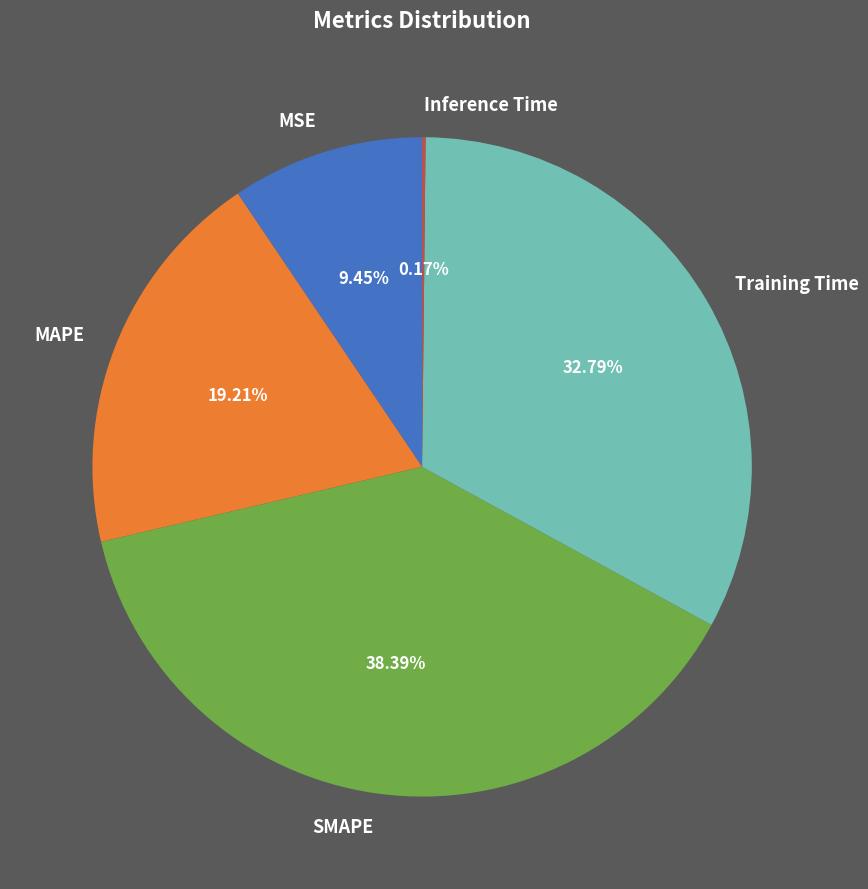

To the nearest percent, what is the combined percentage of MAPE and MSE?

29%